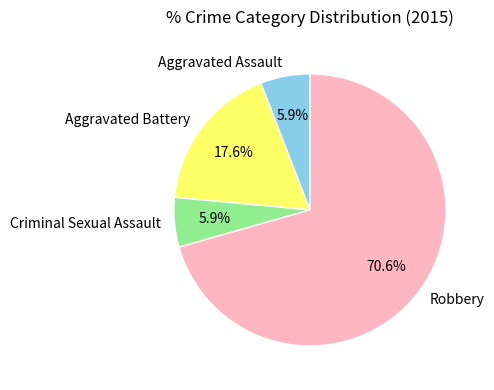

To the nearest percent, what portion does Criminal Sexual Assault represent?

6%